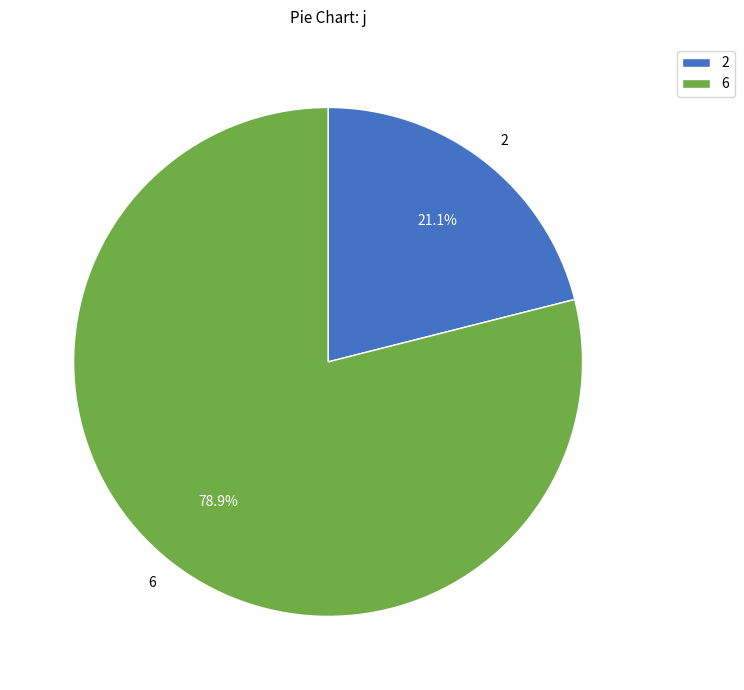

Is it true that 6 is 8% of the pie?

False